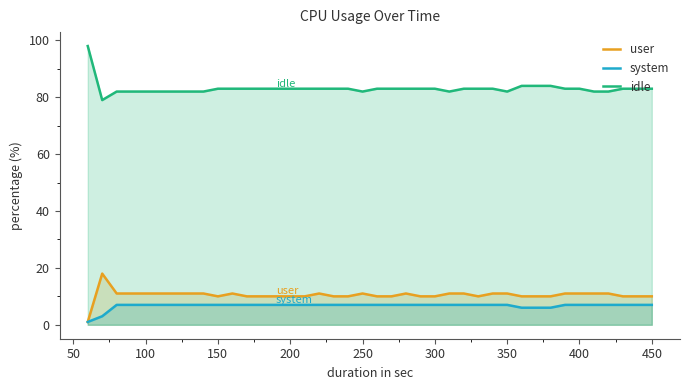

What is the minimum value shown in the chart?

1